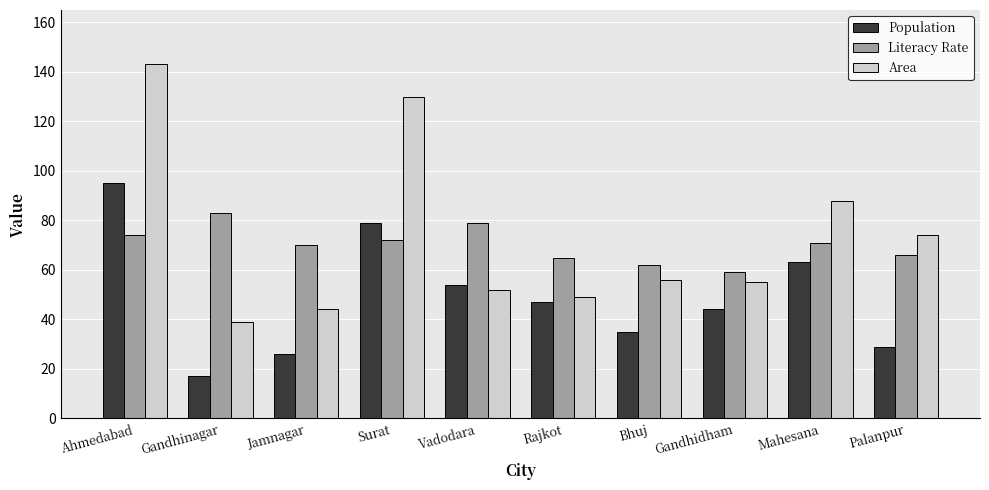

At Jamnagar, list the series in order from smallest to largest.

Population, Area, Literacy Rate